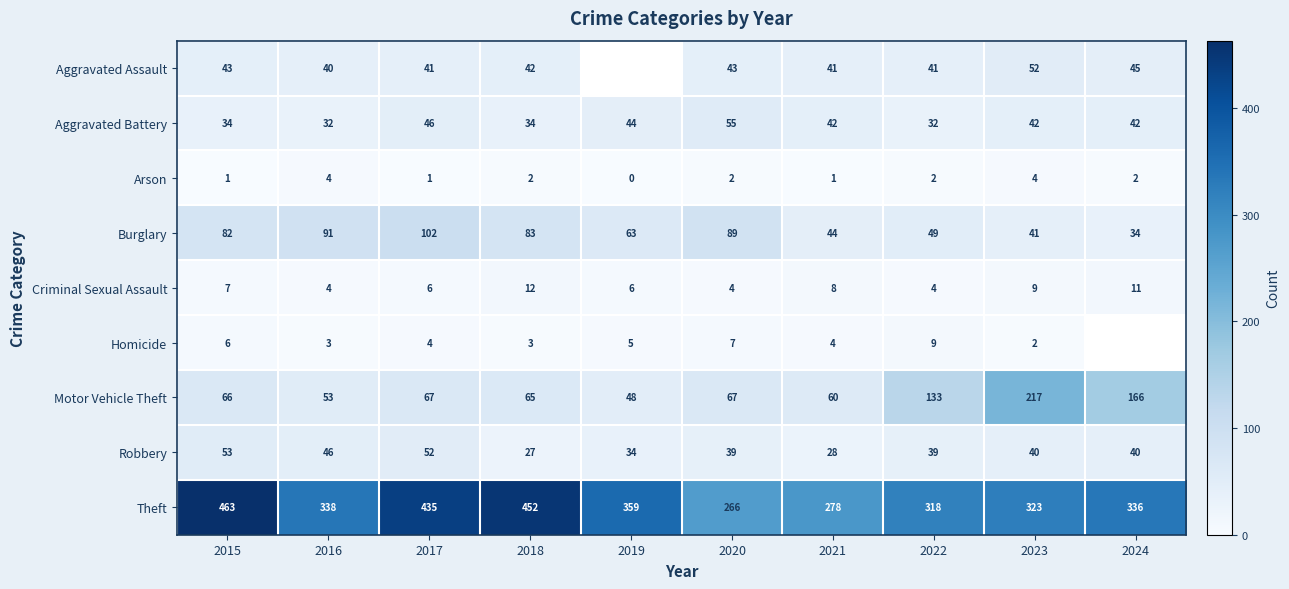

How many categories are shown in the chart?

10